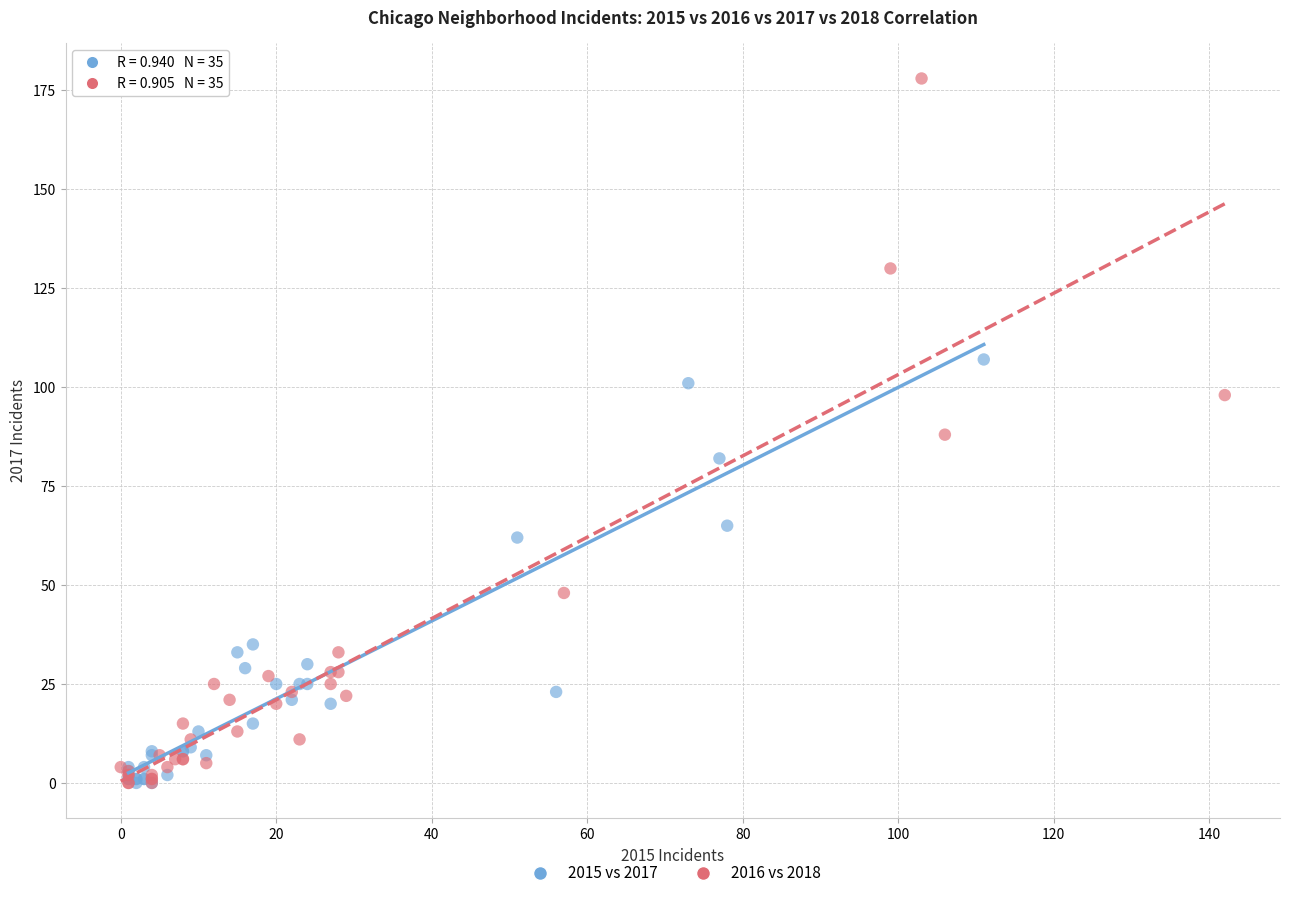

Which series has the largest Y range (max minus min)?

2016 vs 2018